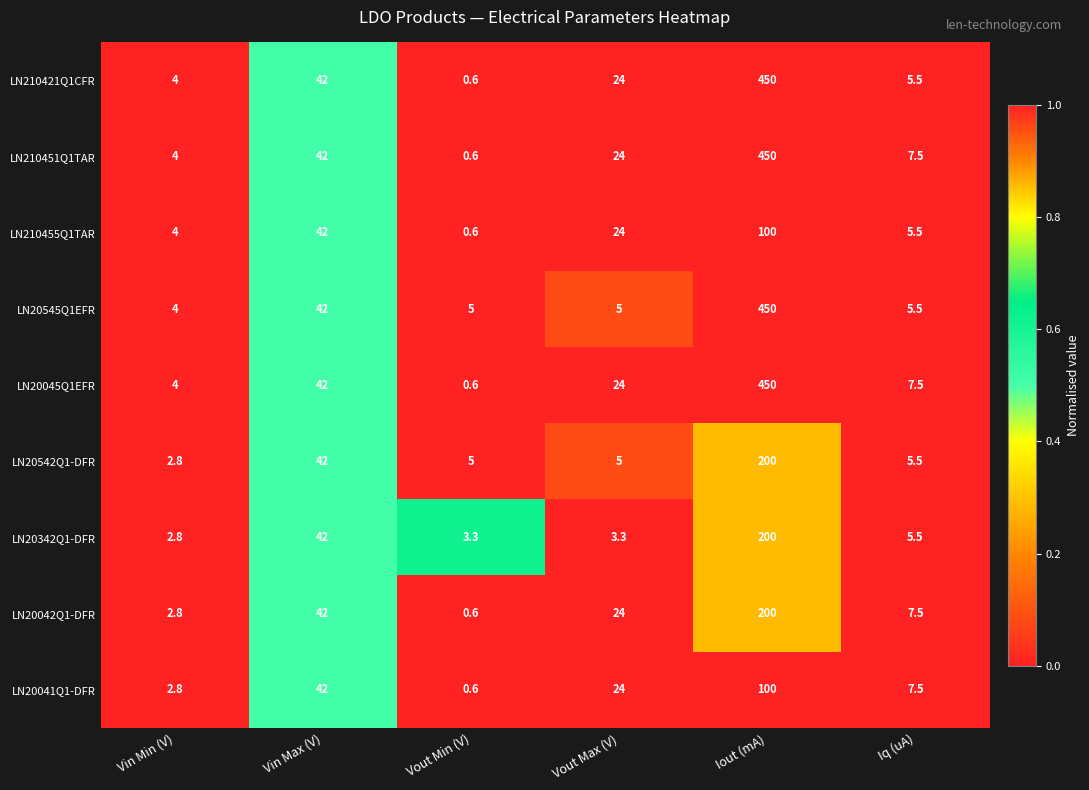

Rank the categories by LN210455Q1TAR value from lowest to highest.

Vout Min (V), Vin Min (V), Iq (uA), Vout Max (V), Vin Max (V), Iout (mA)